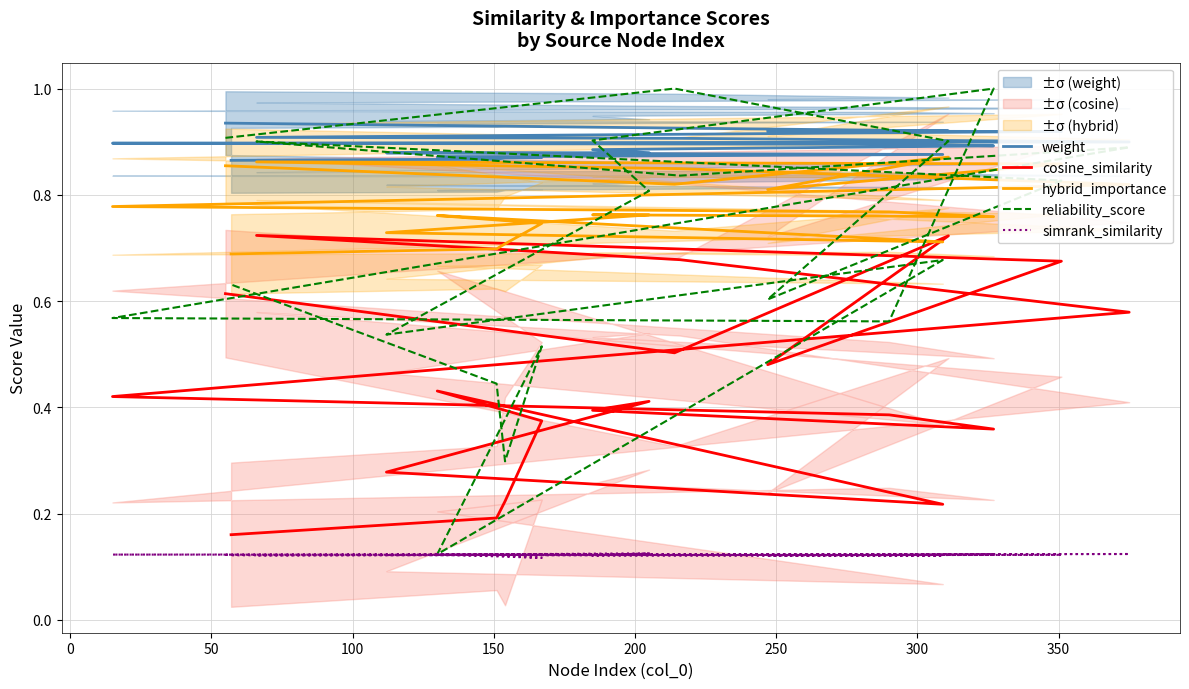

Is it true that reliability_score equals 1.5 at 300?

False